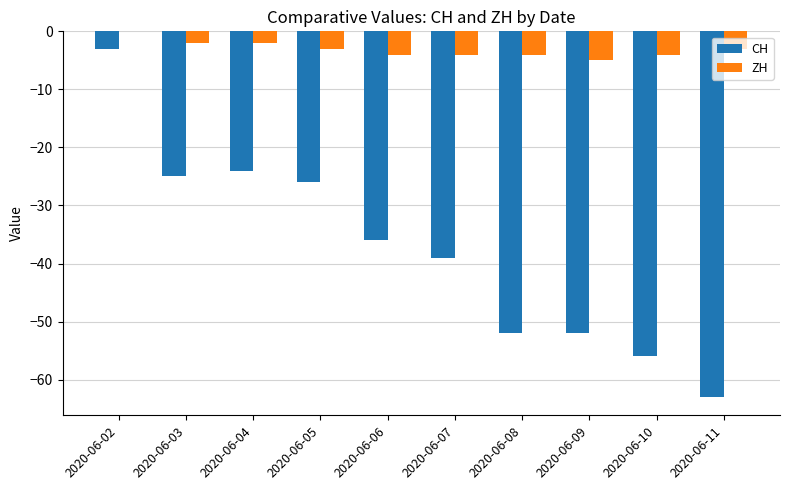

Is the value of ZH at 2020-06-06 greater than the value of CH at 2020-06-10?

Yes